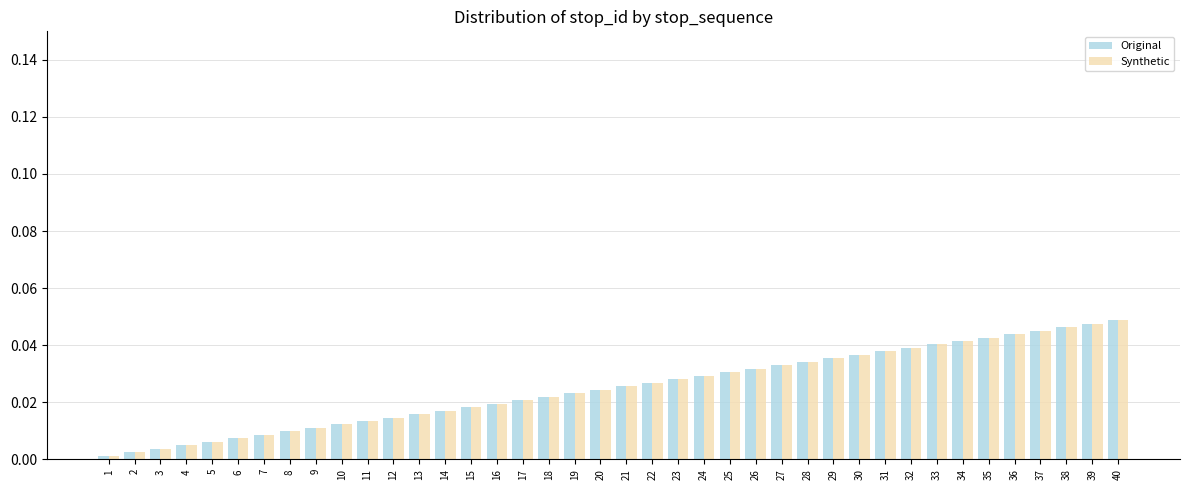

Is the value of Synthetic at 22 greater than the value of Original at 25?

No